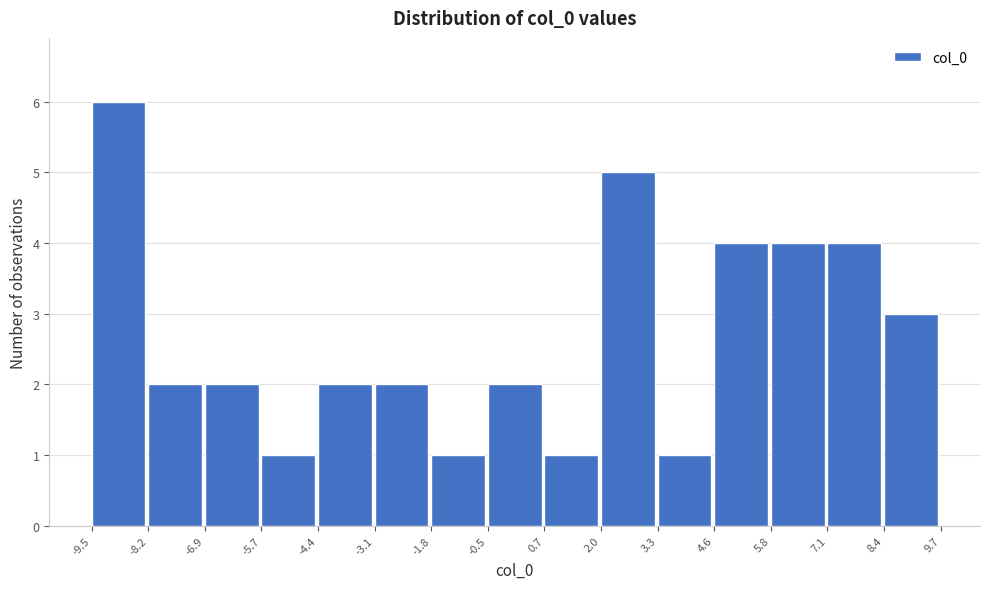

Reading left to right, transcribe this chart: for each bar, give the range it covers on the x-axis and its height. The values are not printed on the chart, so give them approximately, as read against the axis.

-9.5 to -8.2: 6
-8.2 to -6.9: 2
-6.9 to -5.7: 2
-5.7 to -4.4: 1
-4.4 to -3.1: 2
-3.1 to -1.8: 2
-1.8 to -0.5: 1
-0.5 to 0.7: 2
0.7 to 2.0: 1
2.0 to 3.3: 5
3.3 to 4.6: 1
4.6 to 5.8: 4
5.8 to 7.1: 4
7.1 to 8.4: 4
8.4 to 9.7: 3